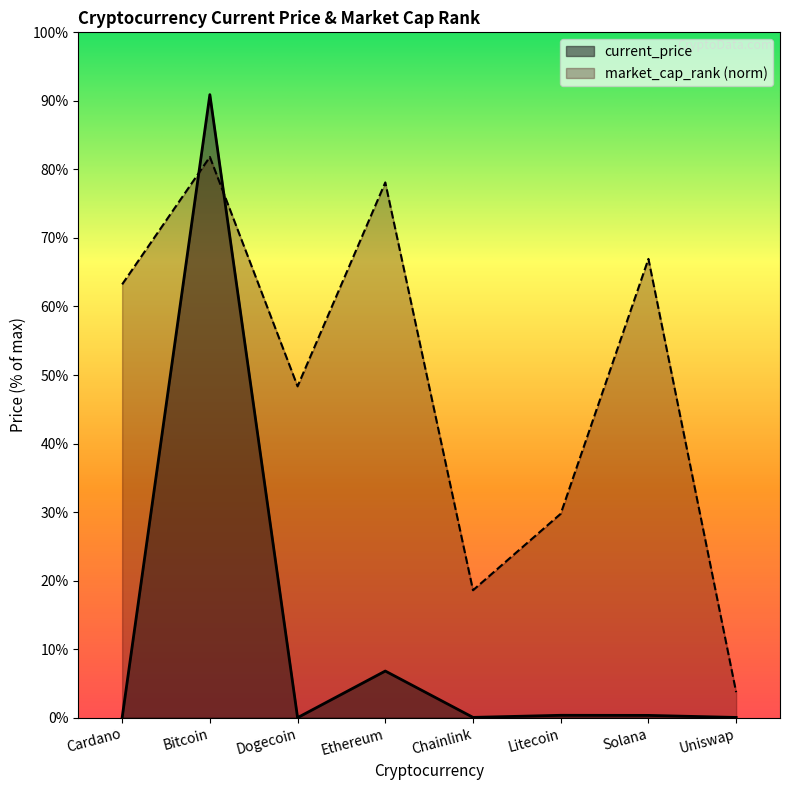

Reading right to left, extract all data points from this chart.

current_price: 21.1	210.9	219.6	26.4	4321.4	0.2	57739.0	1.7
market_cap_rank: 2362.1	42516.9	18896.4	11810.2	49603.1	30706.7	51965.1	40154.8